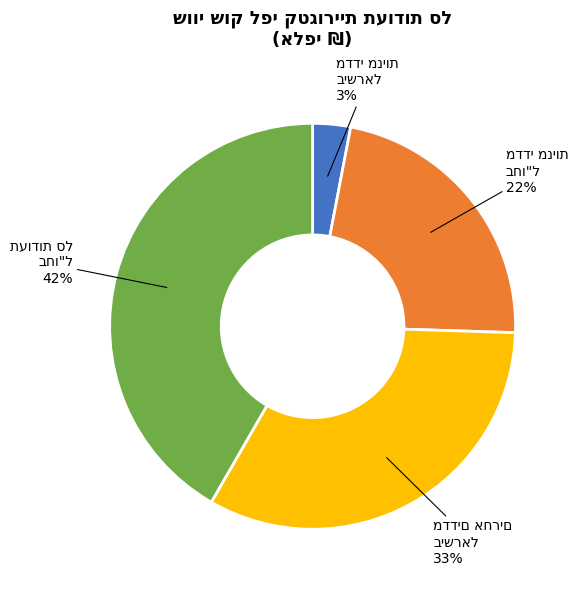

To the nearest percent, what is the average slice percentage?

25%